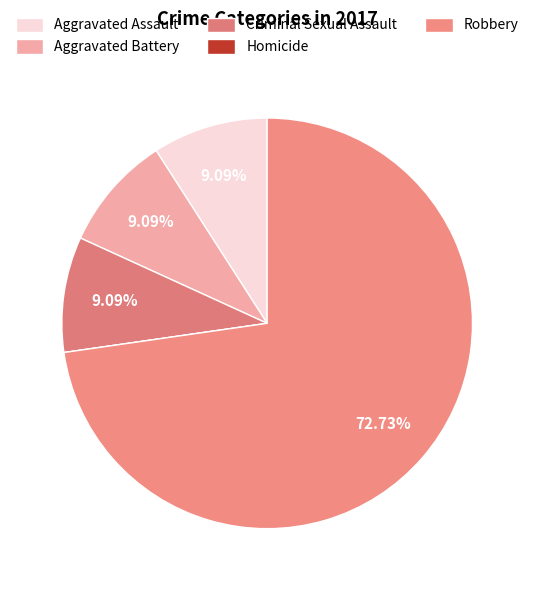

How much of the chart is everything except Aggravated Assault?

90.9%